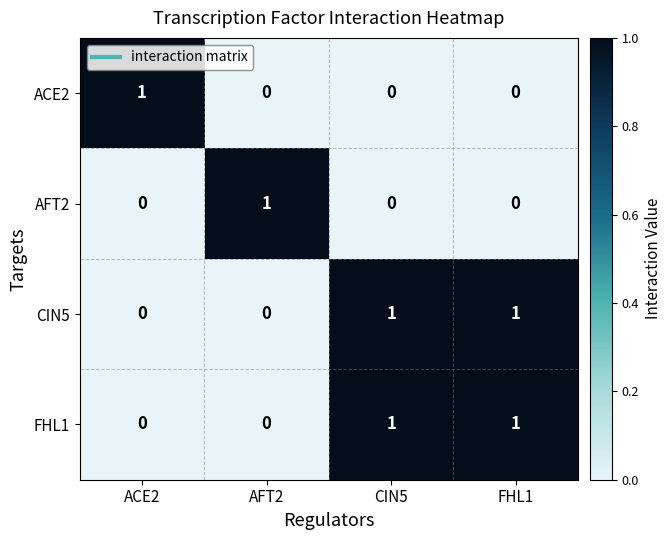

How many distinct data groups are displayed?

4